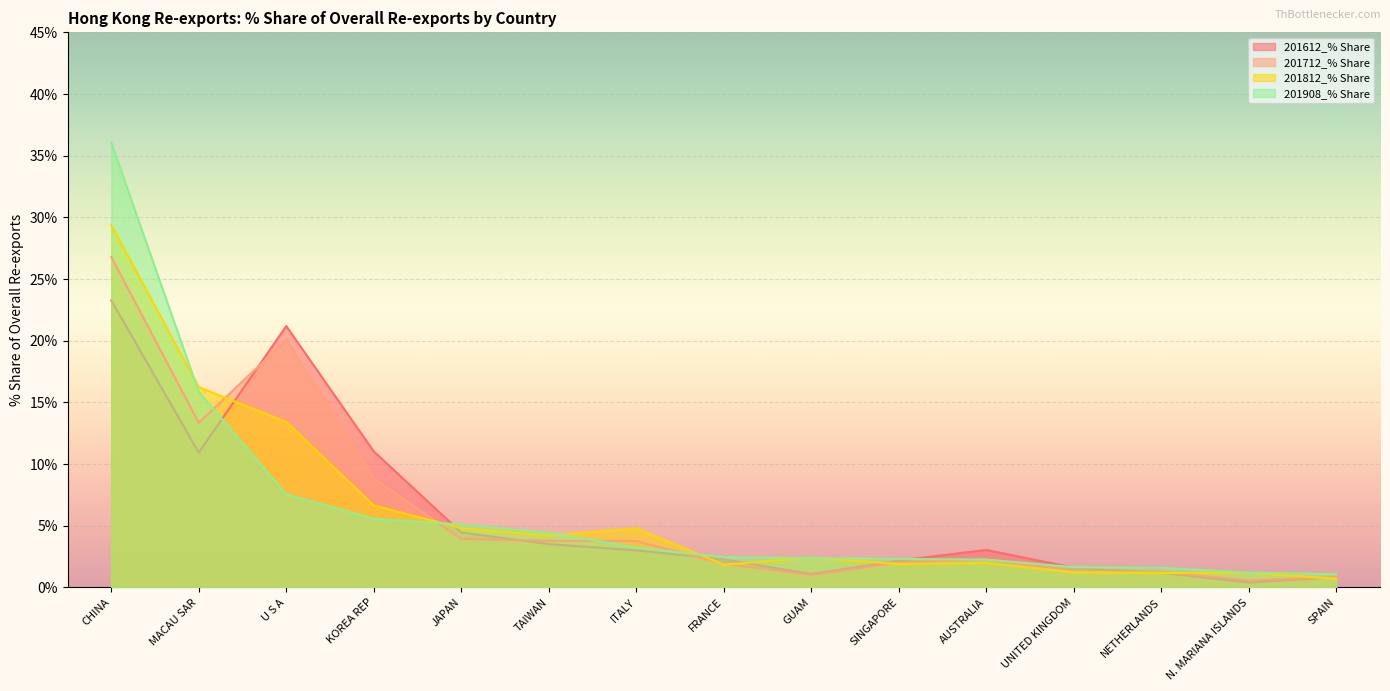

Rank the series by their maximum value, from highest to lowest.

201908_% Share, 201812_% Share, 201712_% Share, 201612_% Share